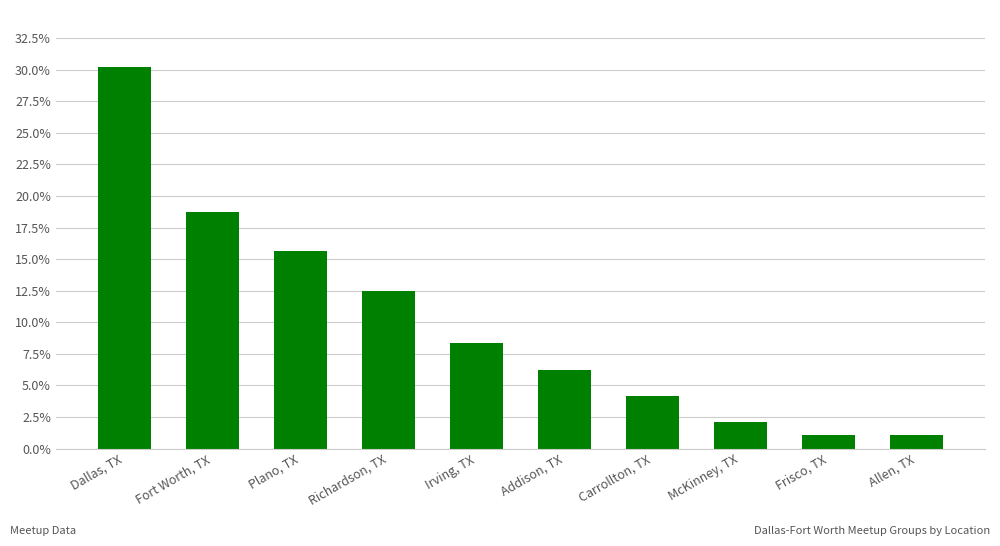

The chart shows a value of 2.1 at McKinney, TX. True or false?

True